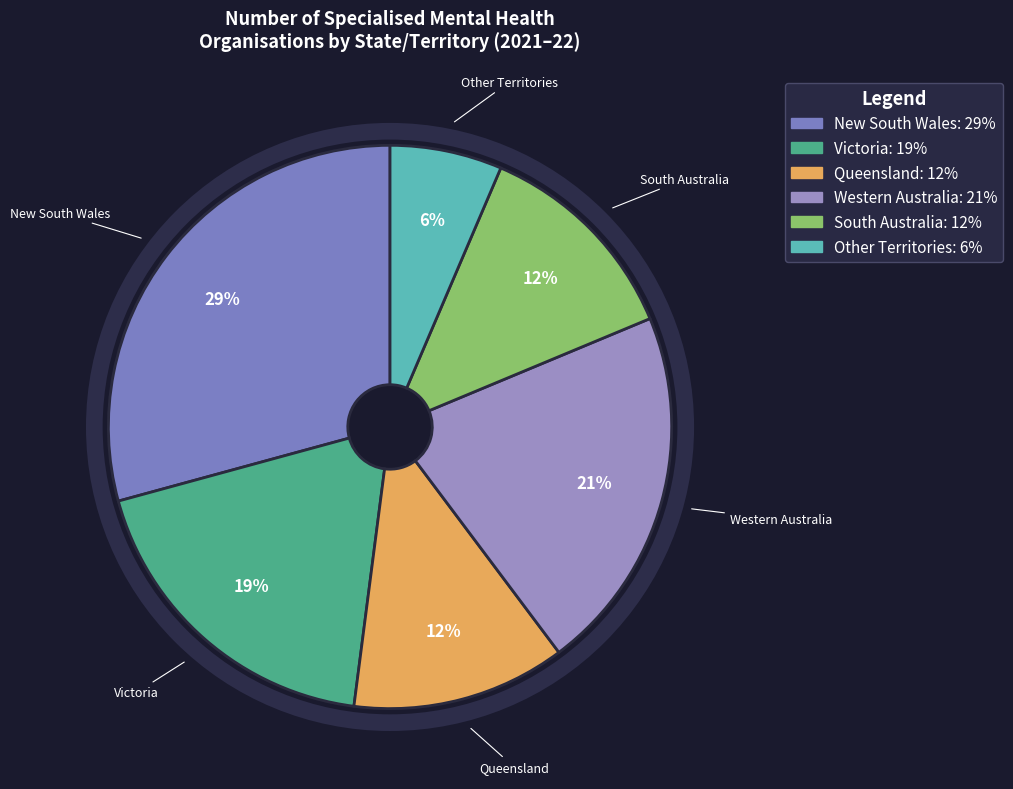

Is there a majority slice in this chart?

No